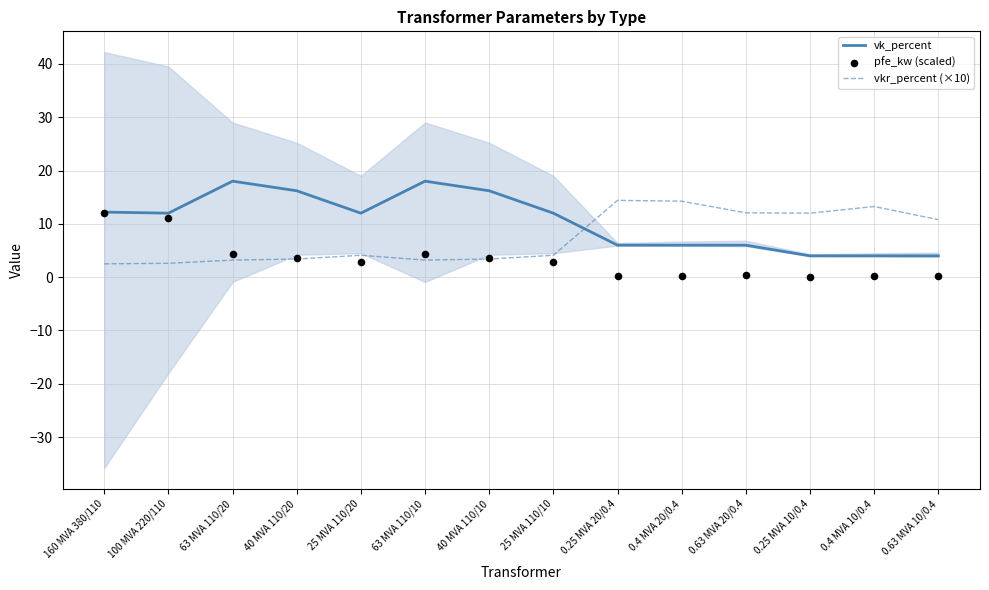

Which series has the largest Y range (max minus min)?

vk_percent